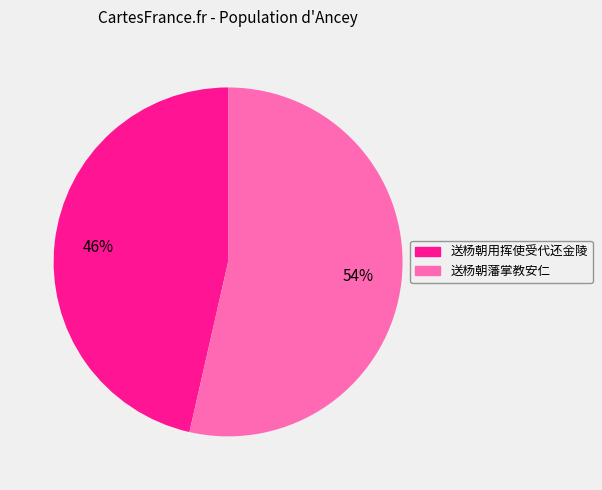

Do 送杨朝用挥使受代还金陵 and 送杨朝藩掌教安仁 together represent more than half of the pie?

Yes